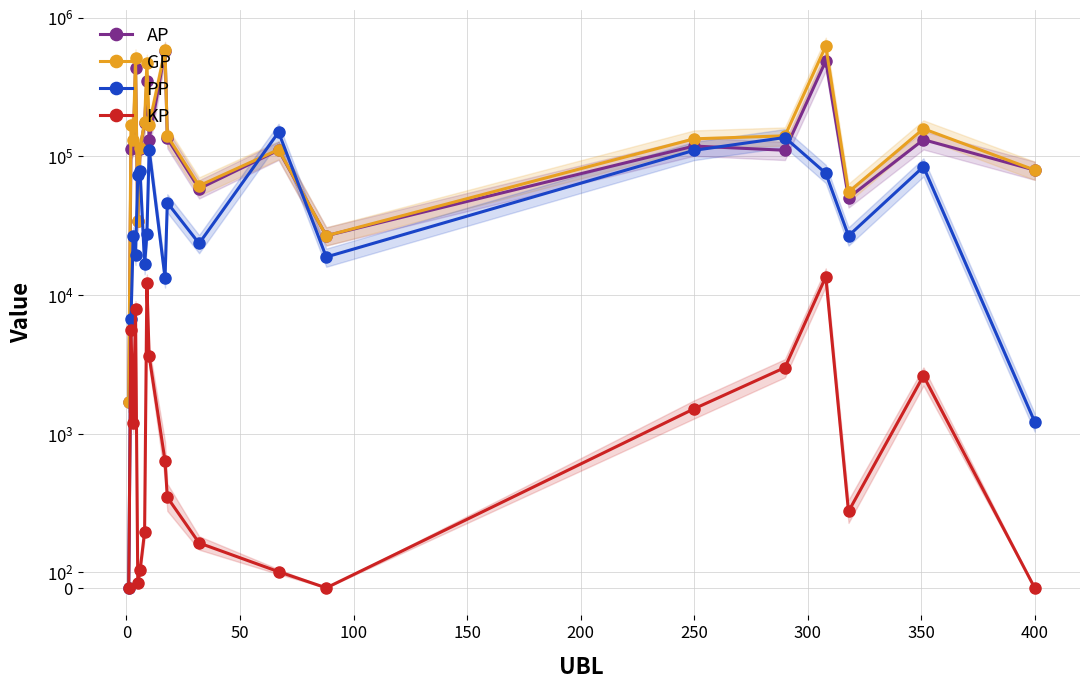

True or false: KP and AP intersect in this chart.

False